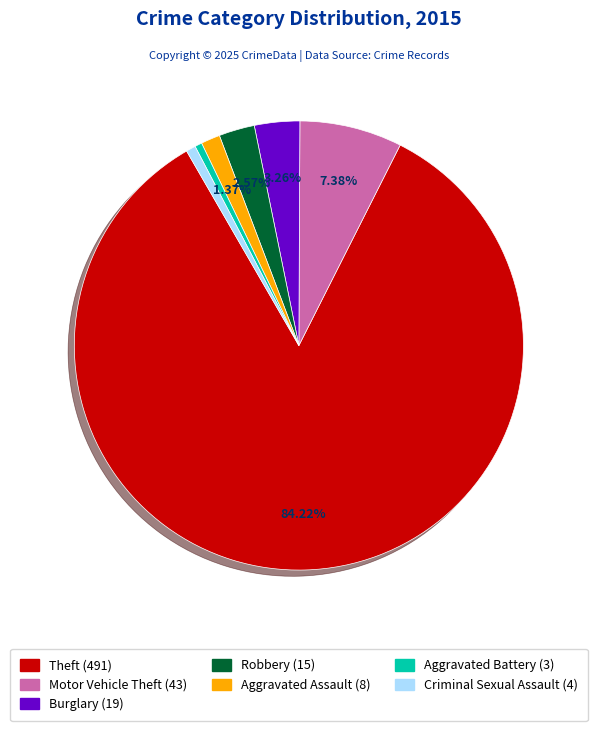

Count the number of slices in the pie.

7